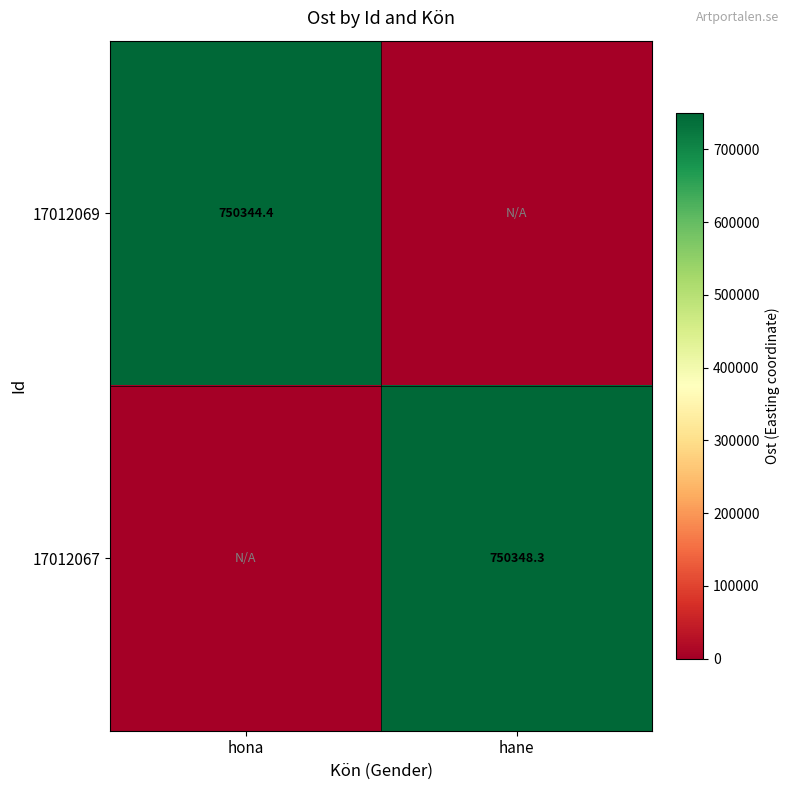

True or false: 17012067 has a value of 452152.9 at hane.

False